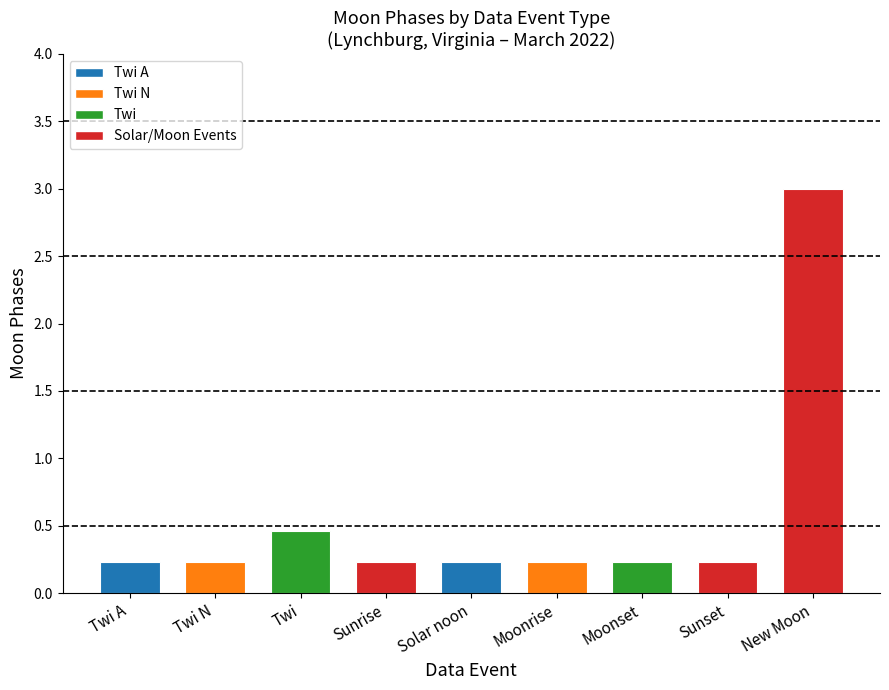

Which has a higher value, Moonrise or New Moon?

New Moon